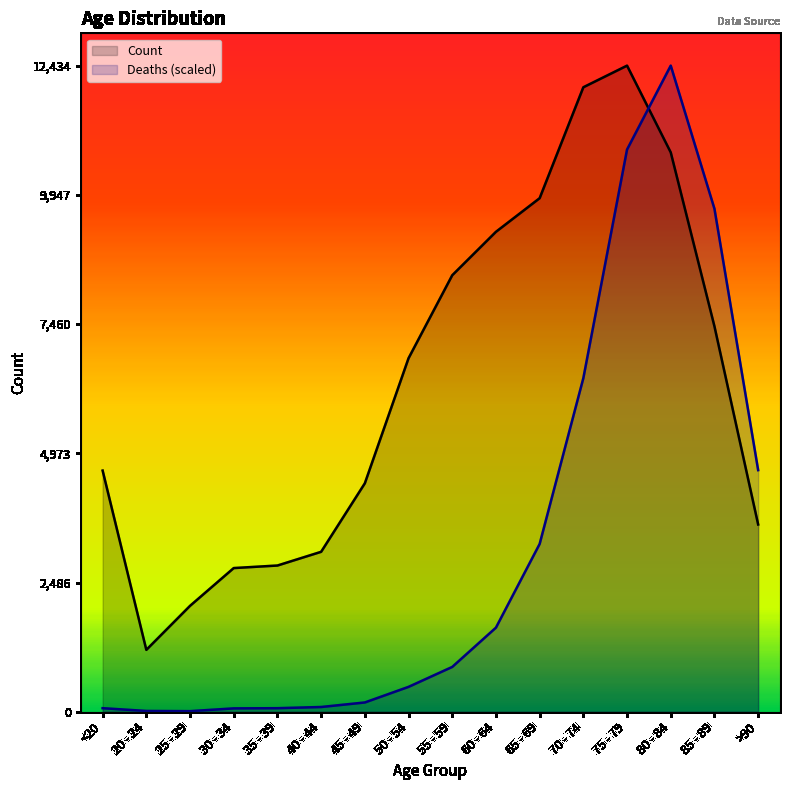

What is the label of the 9th point from the right?

50 - 54